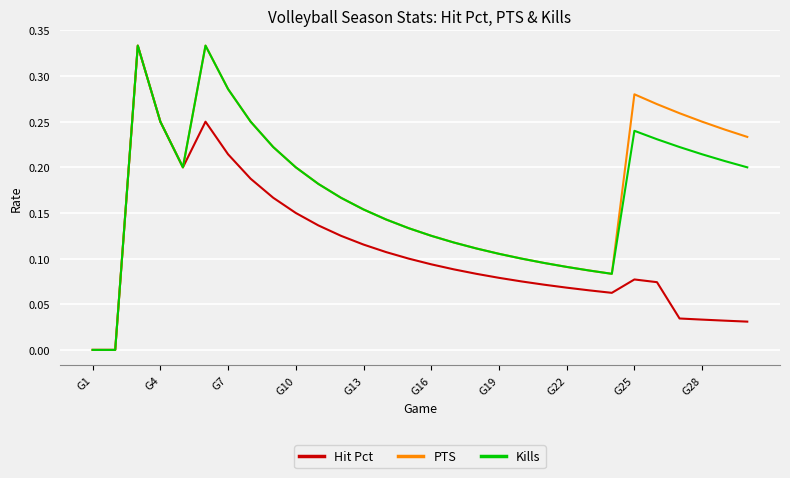

True or false: Hit Pct has a value of 0.0 at G1.

True